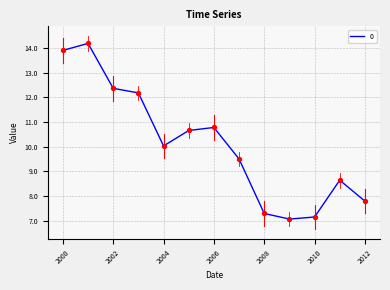

What is the greatest value displayed?

14.2